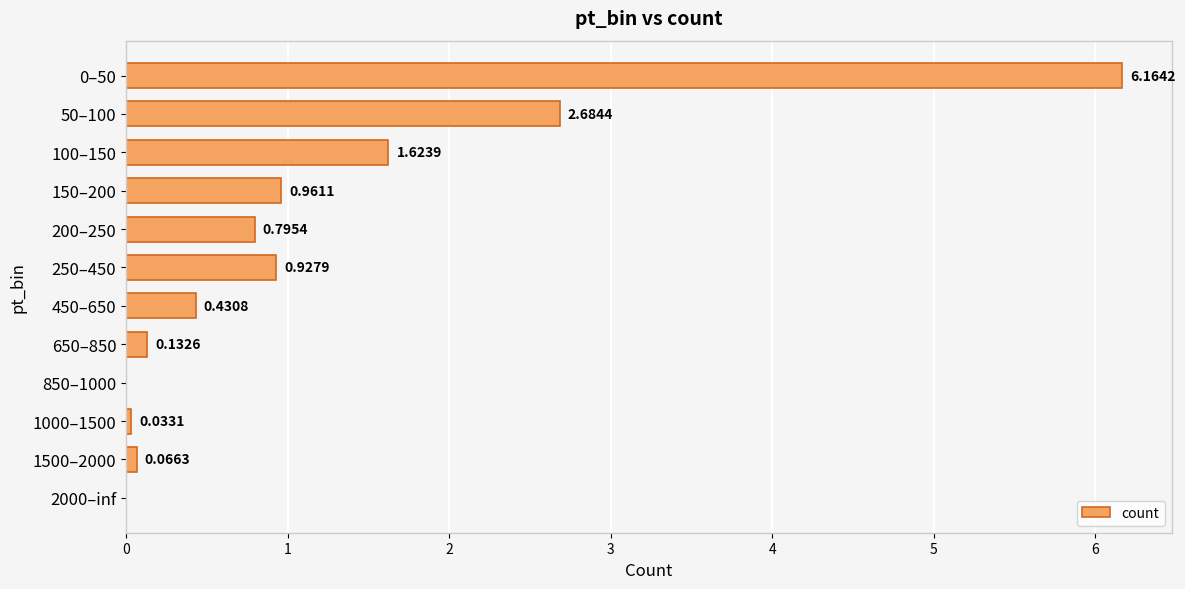

What is the change in value from 250–450 to 850–1000?

-0.9